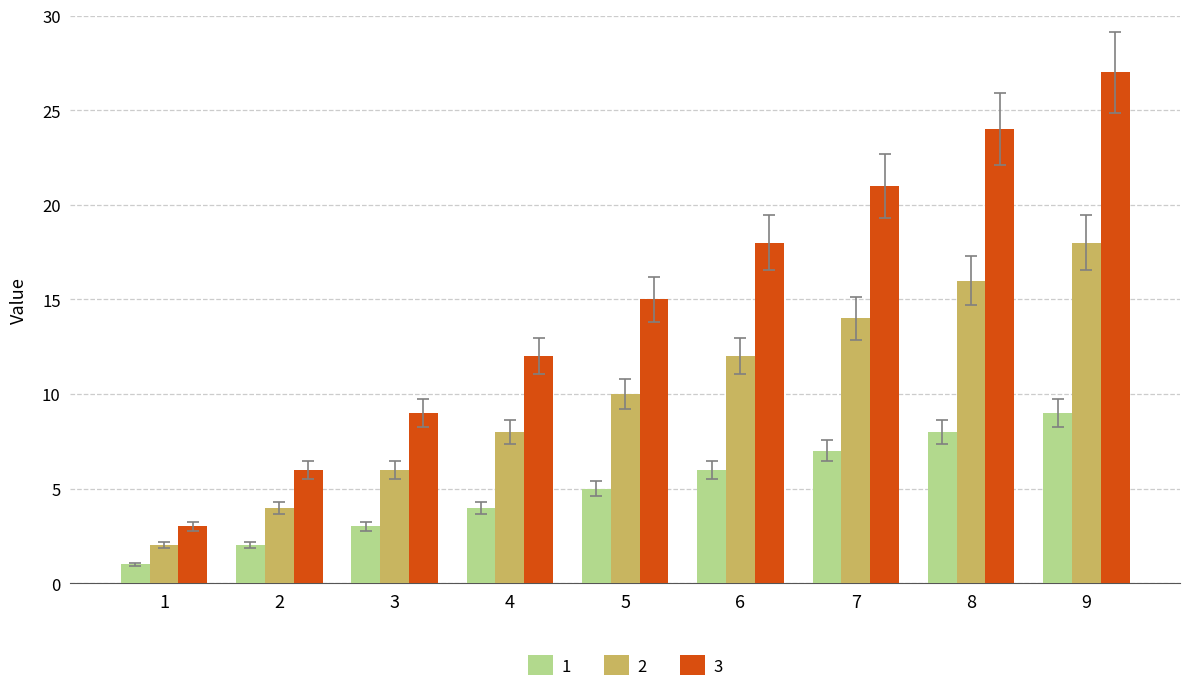

Reading left to right, extract all data points from this chart.

1: 1=1	2=2	3=3	4=4	5=5	6=6	7=7	8=8	9=9
2: 1=2	2=4	3=6	4=8	5=10	6=12	7=14	8=16	9=18
3: 1=3	2=6	3=9	4=12	5=15	6=18	7=21	8=24	9=27